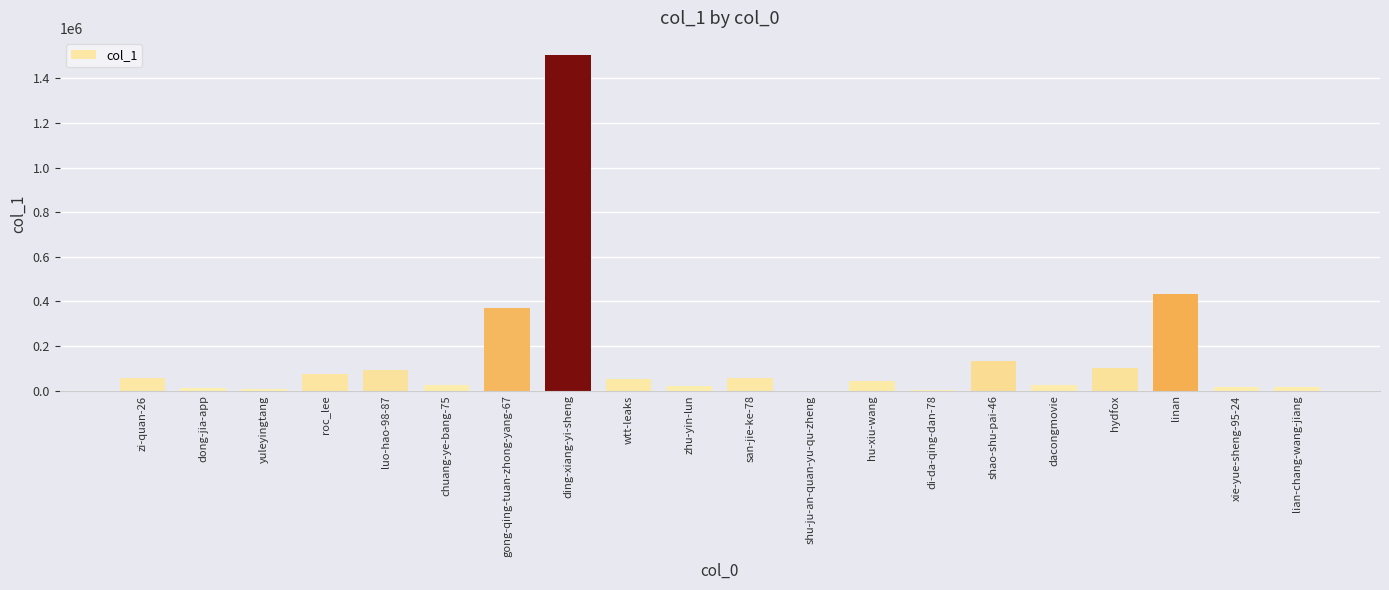

What is the sum of all values?

3035843